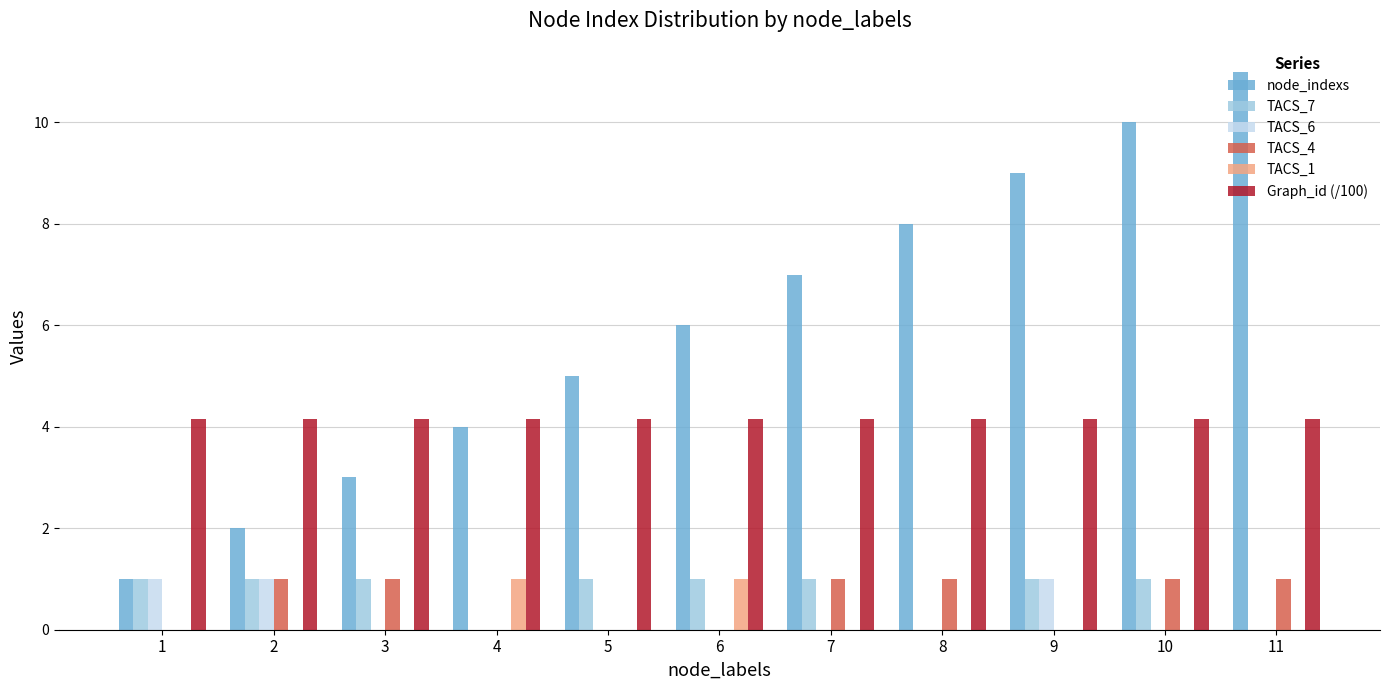

Count the TACS_4 values in the range 0 to 1.

11